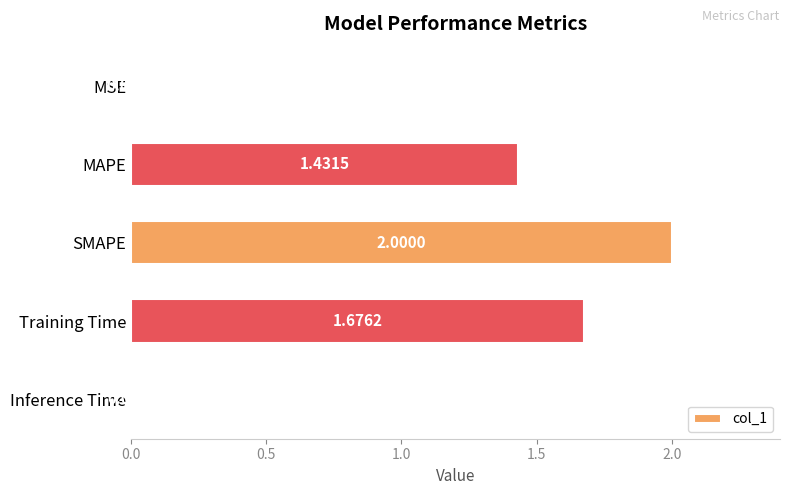

What is the sum of all values?

5.1